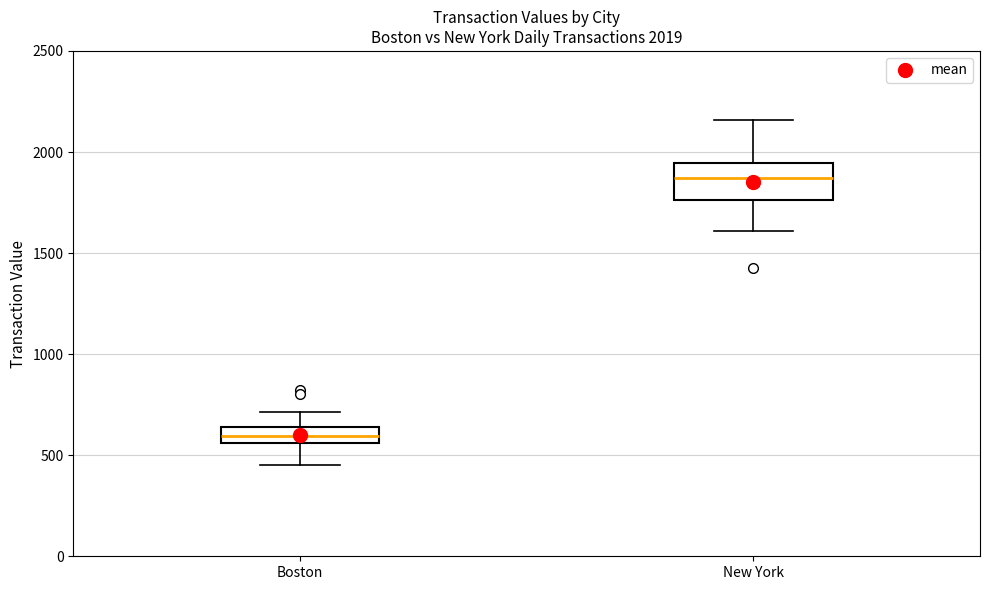

Which box is the tallest, from its lower edge to its upper edge?

New York